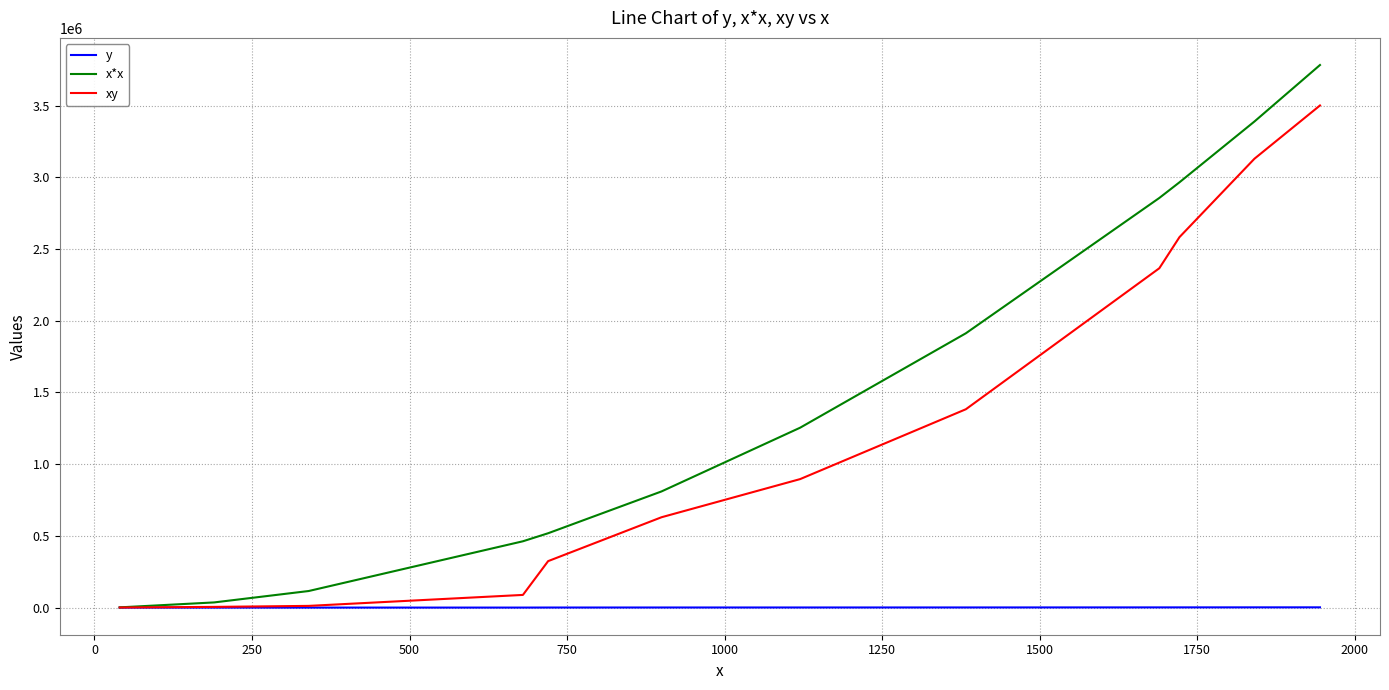

Which series has the largest total across all categories?

x*x